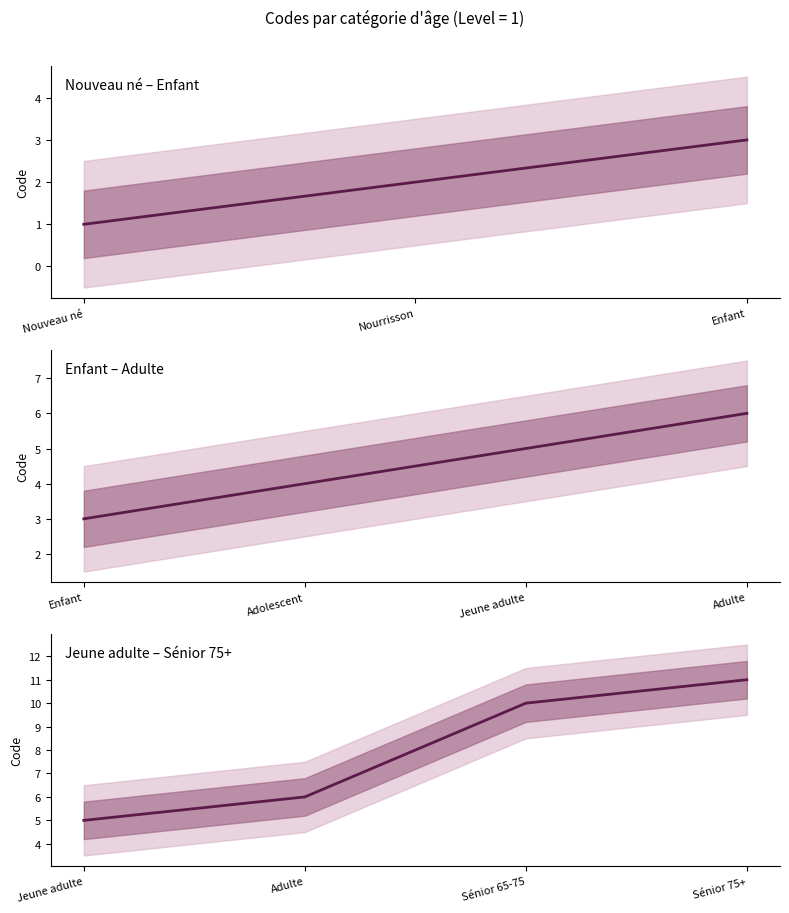

The chart shows a value of 7 at Sénior 65-75. True or false?

False